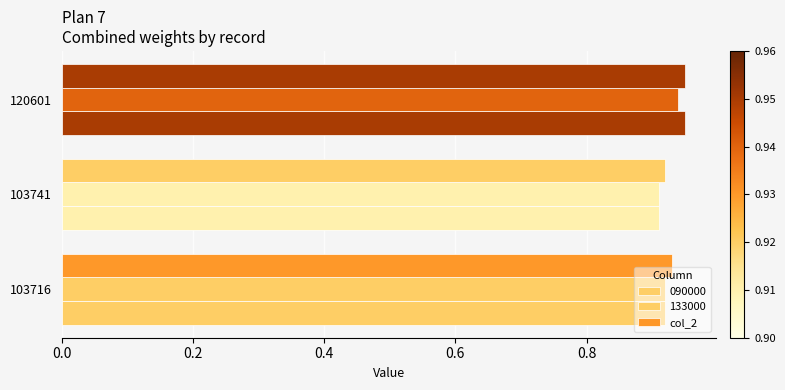

Count the number of data series in this chart.

3